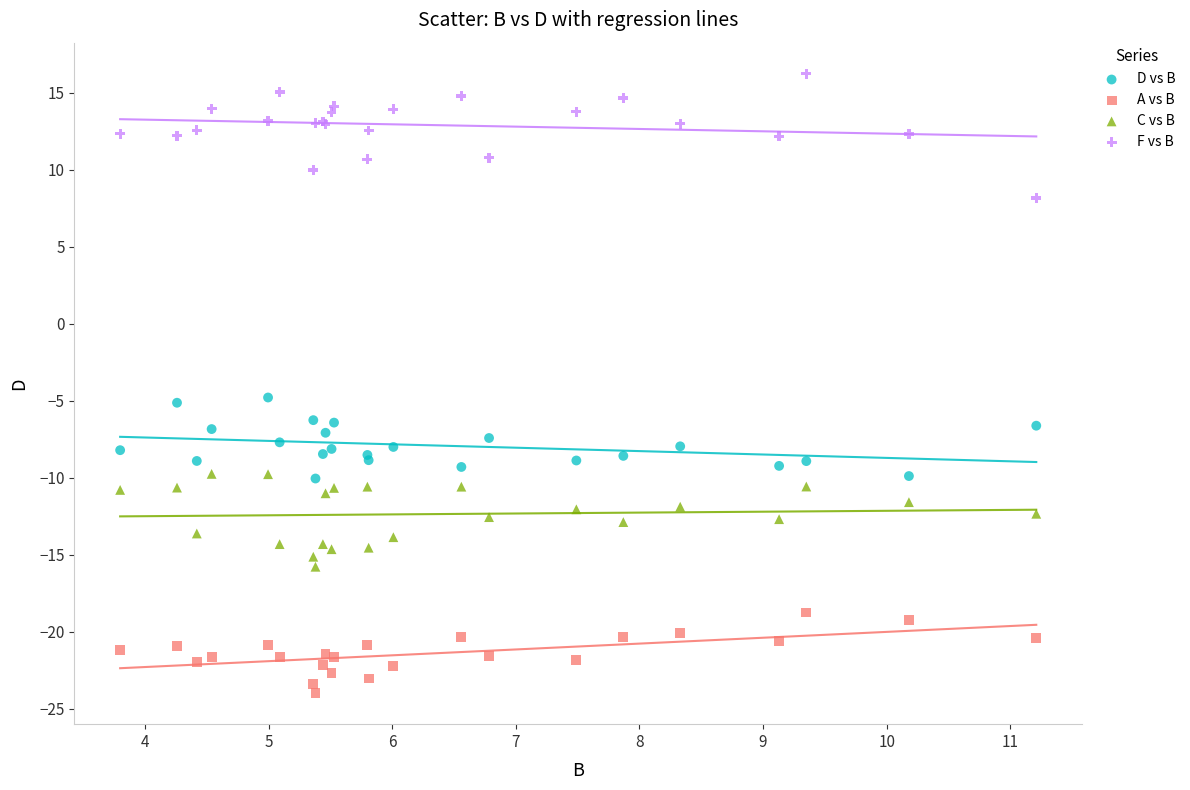

Which series contains the highest Y value?

F vs B